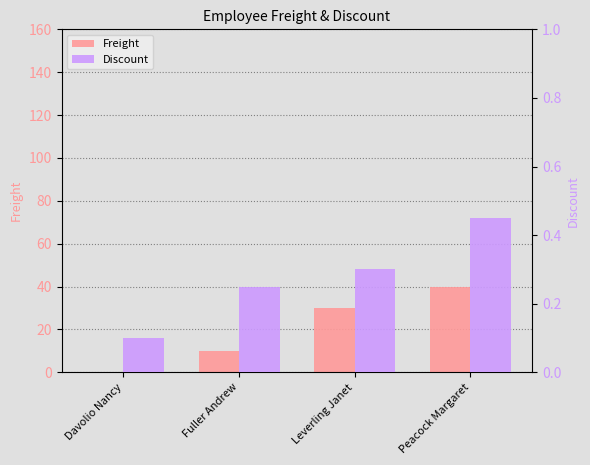

Between Fuller Andrew and Leverling Janet, which is larger?

Leverling Janet